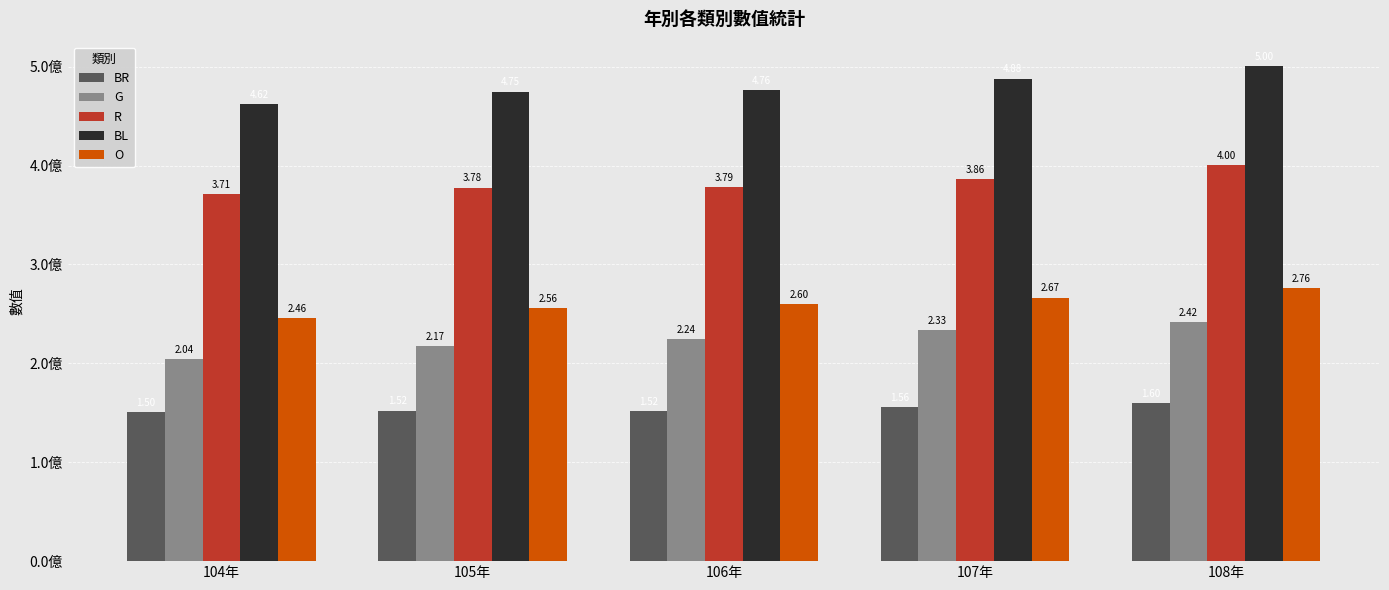

At how many categories does at least one series exceed 499666263?

1